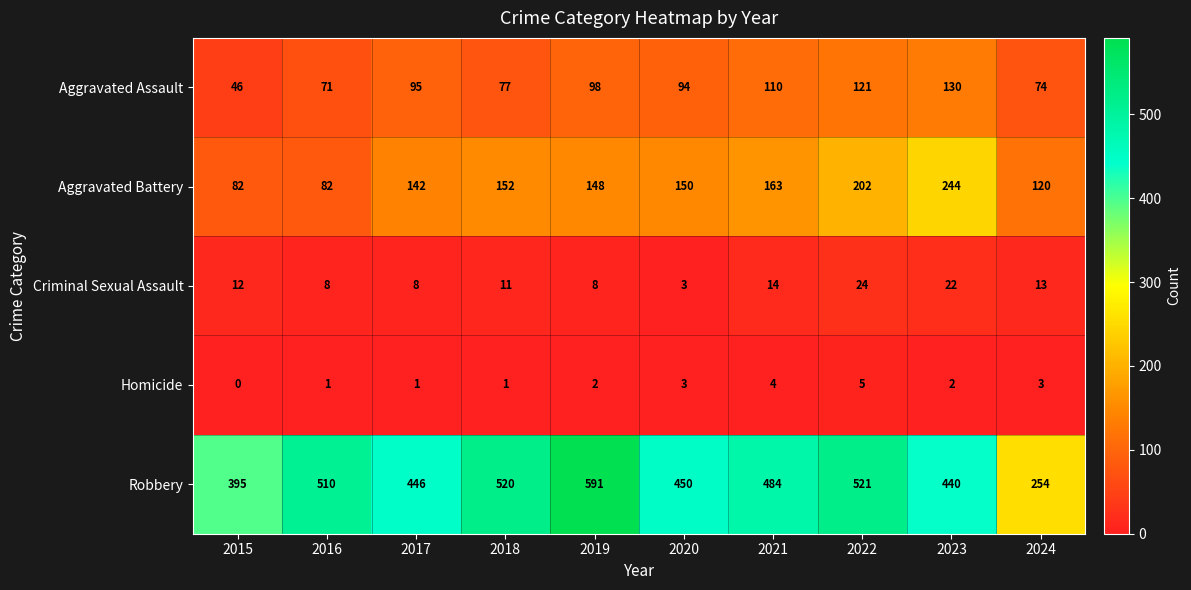

What is the difference between the highest and lowest values at 2021?

480